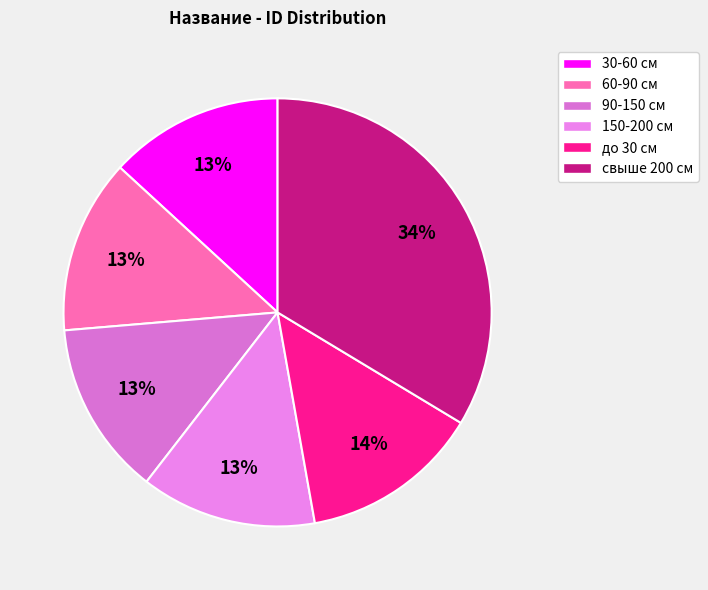

Does any single category account for the majority?

No